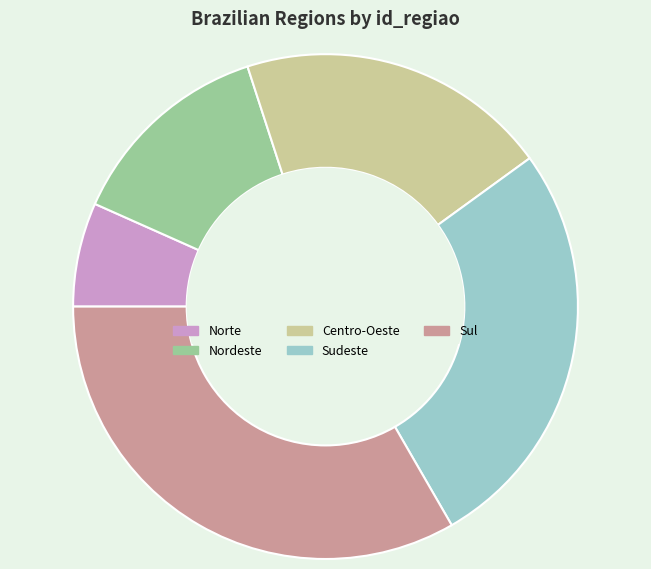

Approximately how many times larger is the value at Centro-Oeste compared to Sul?

0.6